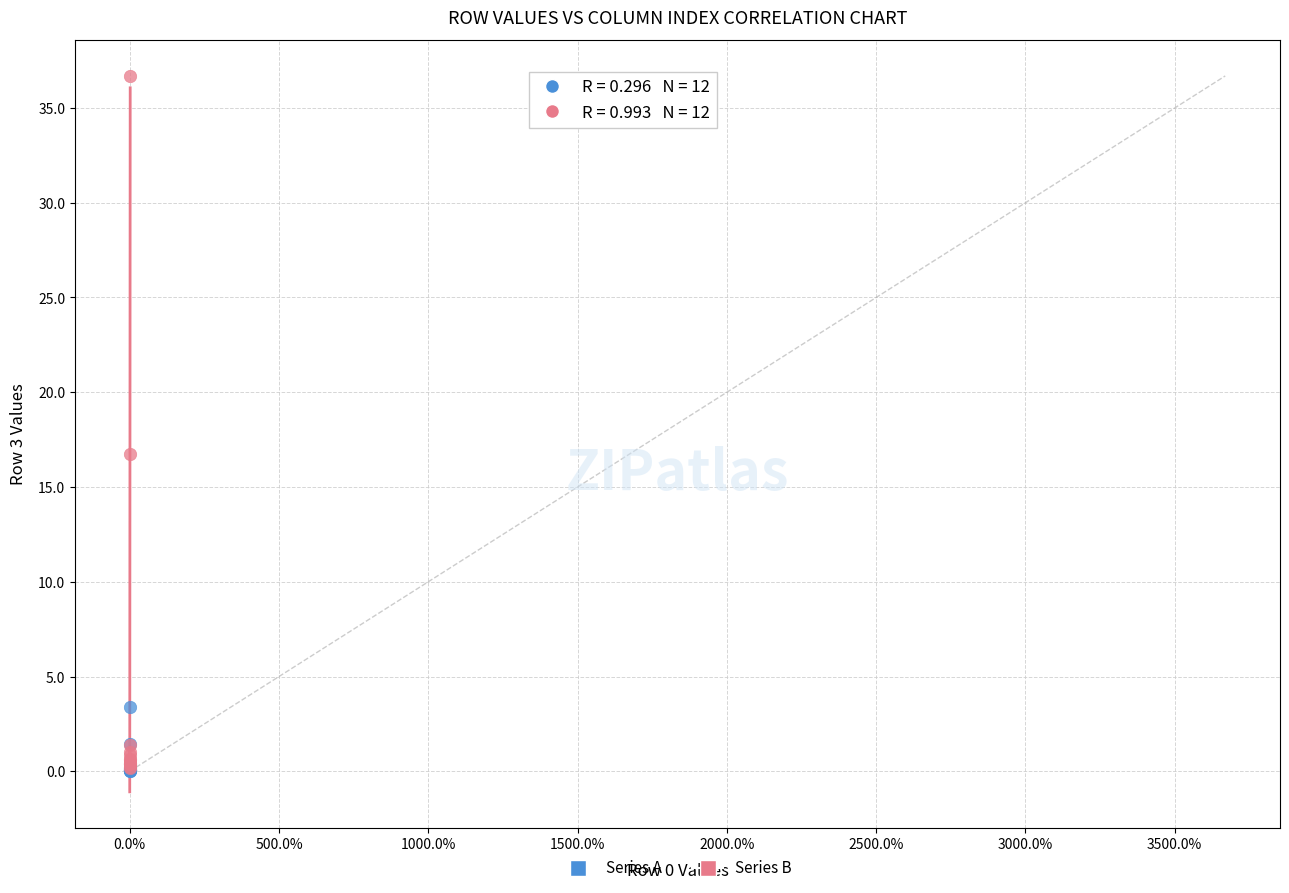

What are all the series names shown in the legend?

Series A, Series B